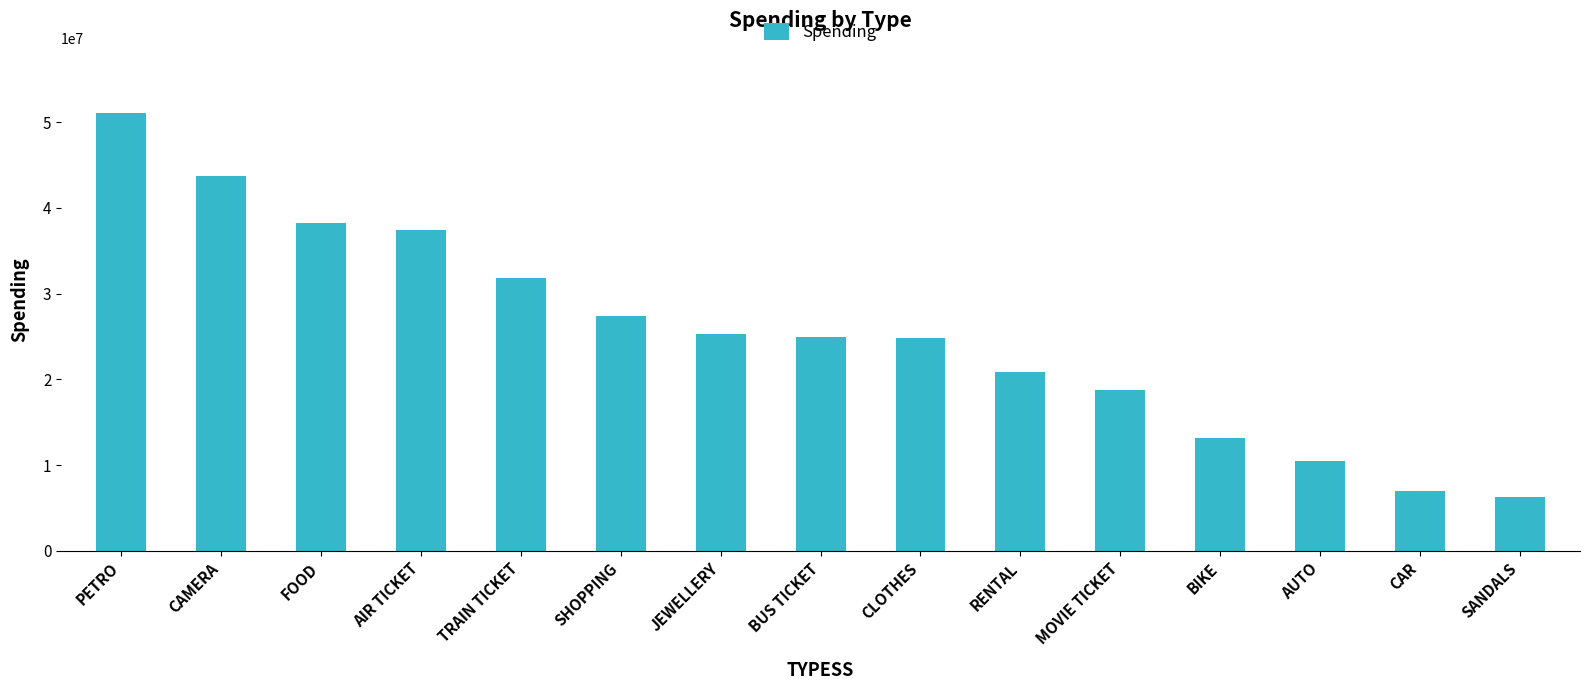

True or false: the data shows 13152636 at BIKE.

True